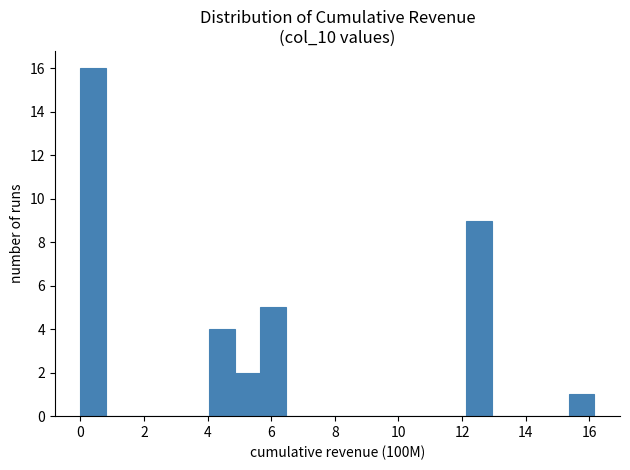

Over which range of the x-axis is the bar tallest?

0.0 to 0.8